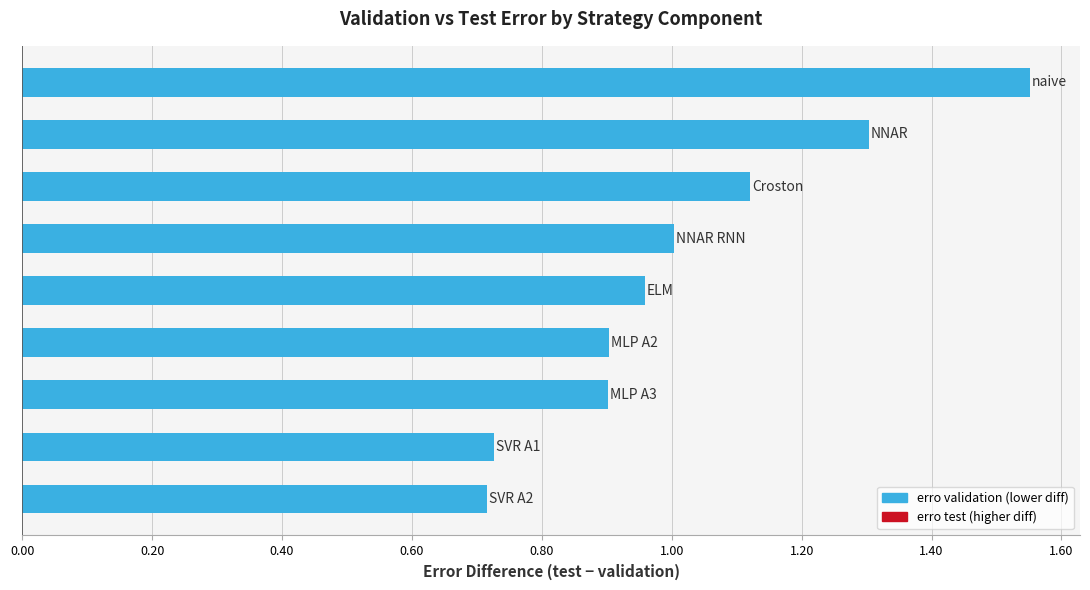

What is the difference between the maximum and second lowest values?

0.8